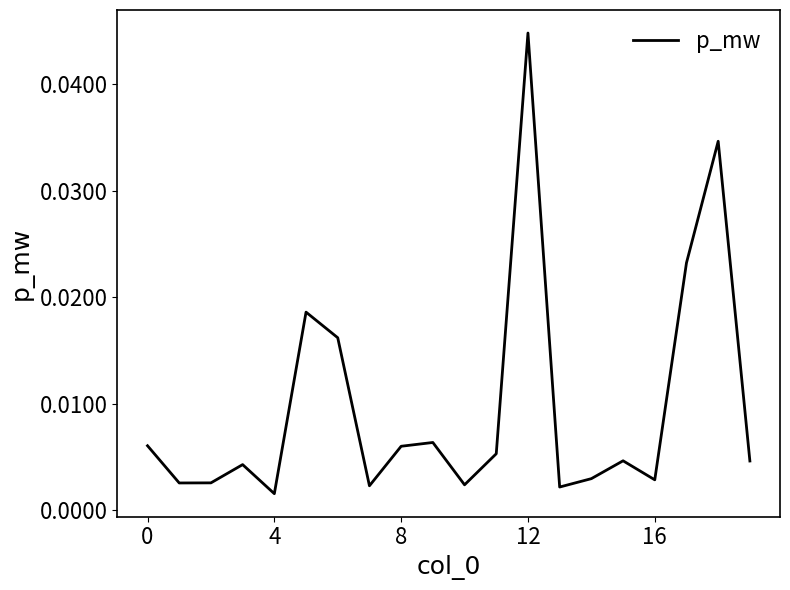

How many categories are shown in the chart?

20